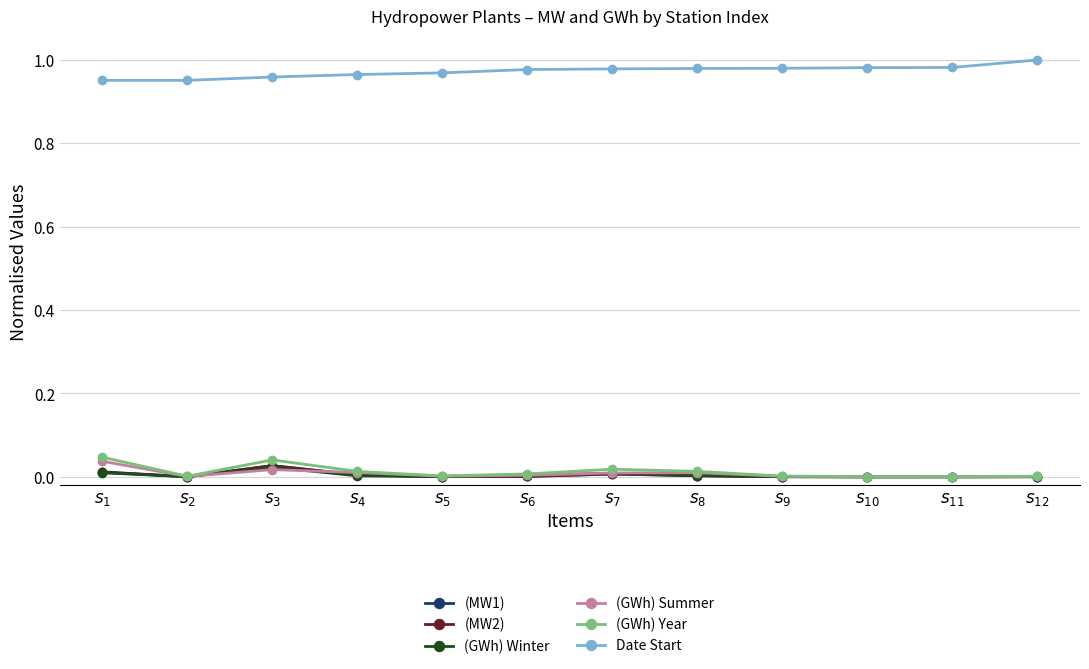

True or false: (GWh) Summer has more than 1 interior local peaks.

True